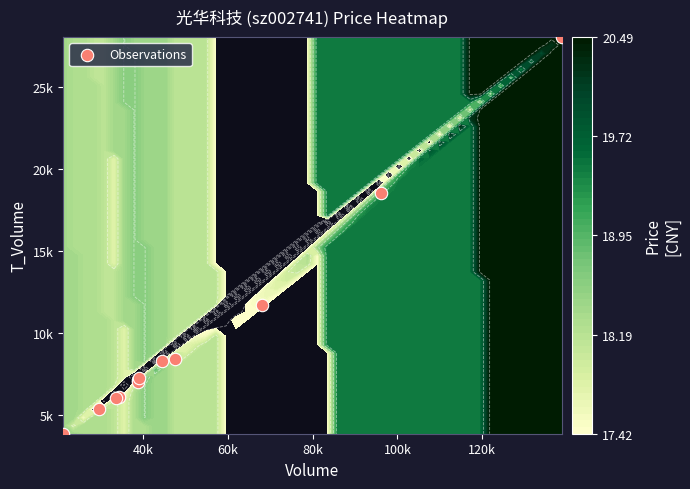

What is the smallest value displayed?

3890